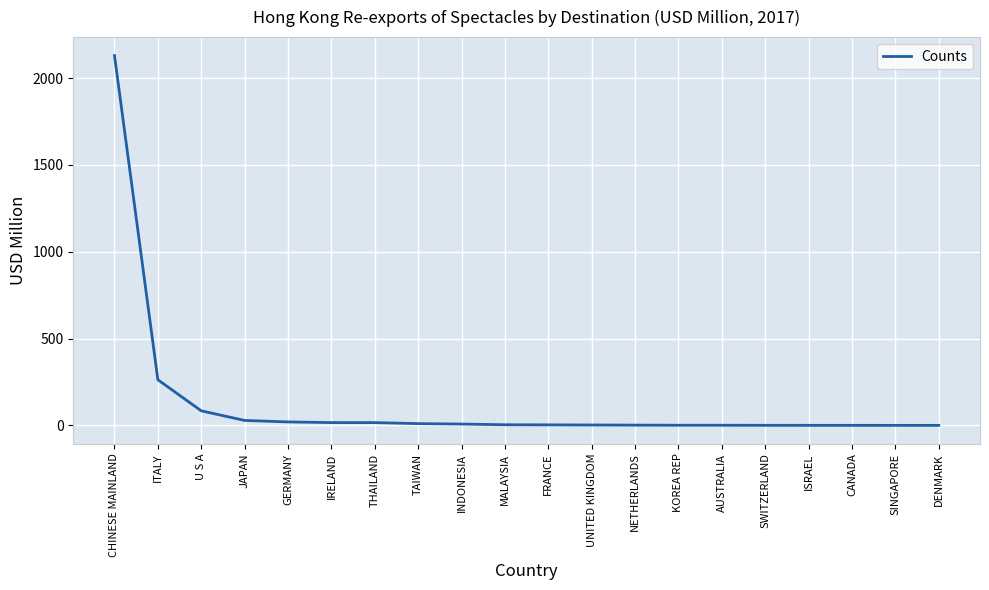

What is the difference between the maximum and minimum values?

2129.1